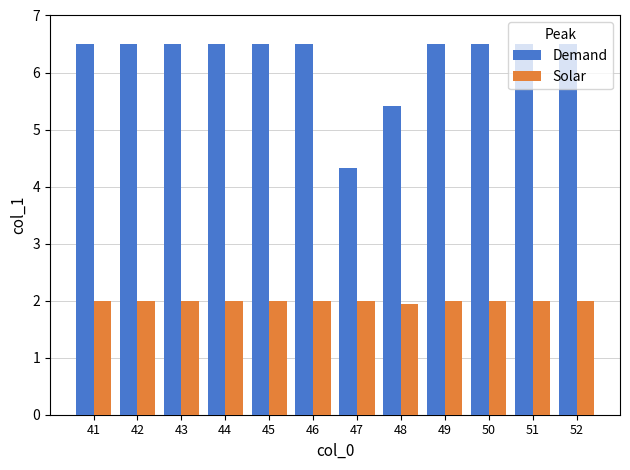

What value does the Demand series have at 51?

6.5